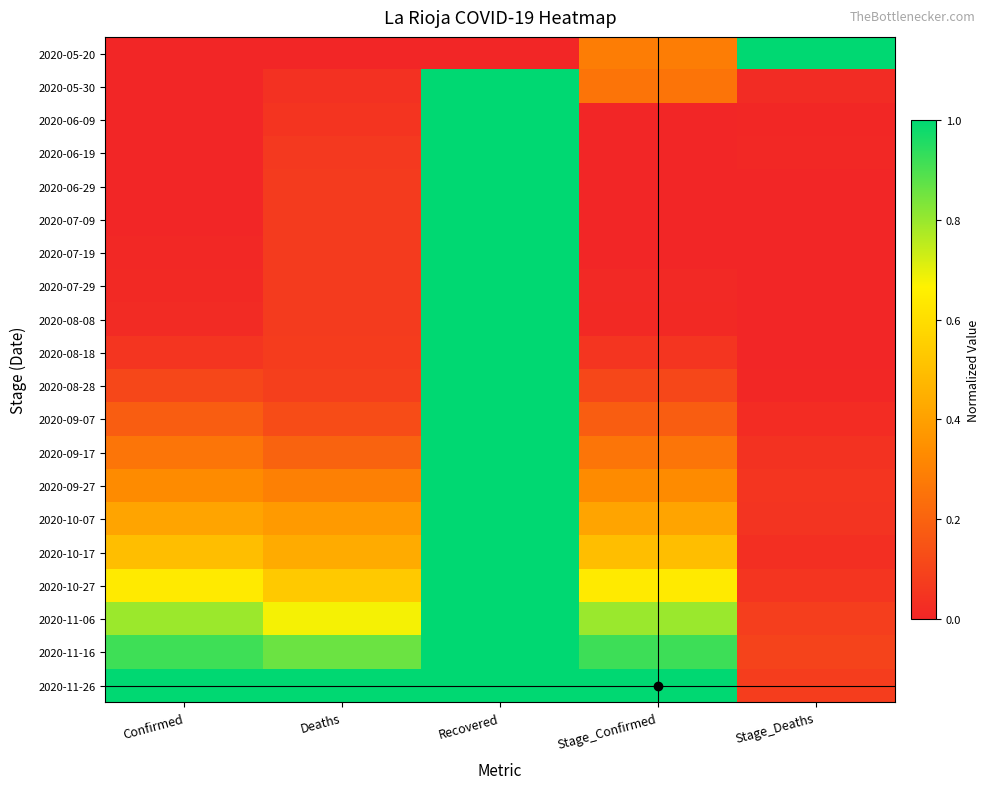

At Recovered, list the series in order from largest to smallest.

2020-05-30, 2020-06-09, 2020-06-19, 2020-06-29, 2020-07-09, 2020-07-19, 2020-07-29, 2020-08-08, 2020-08-18, 2020-08-28, 2020-09-07, 2020-09-17, 2020-09-27, 2020-10-07, 2020-10-17, 2020-10-27, 2020-11-06, 2020-11-16, 2020-11-26, 2020-05-20